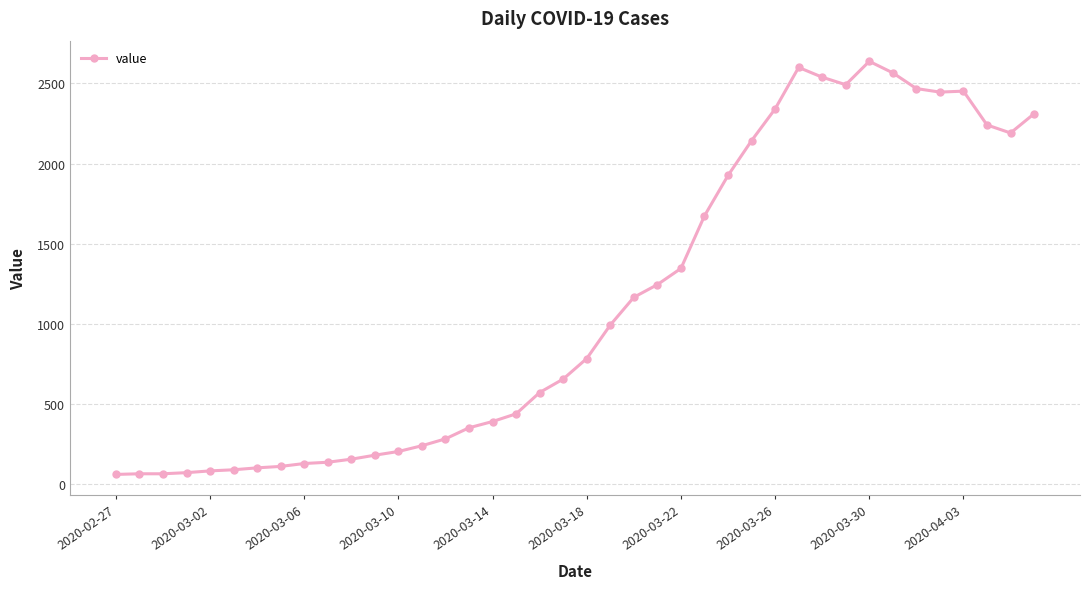

True or false: the data has more than 1 interior local peaks.

True